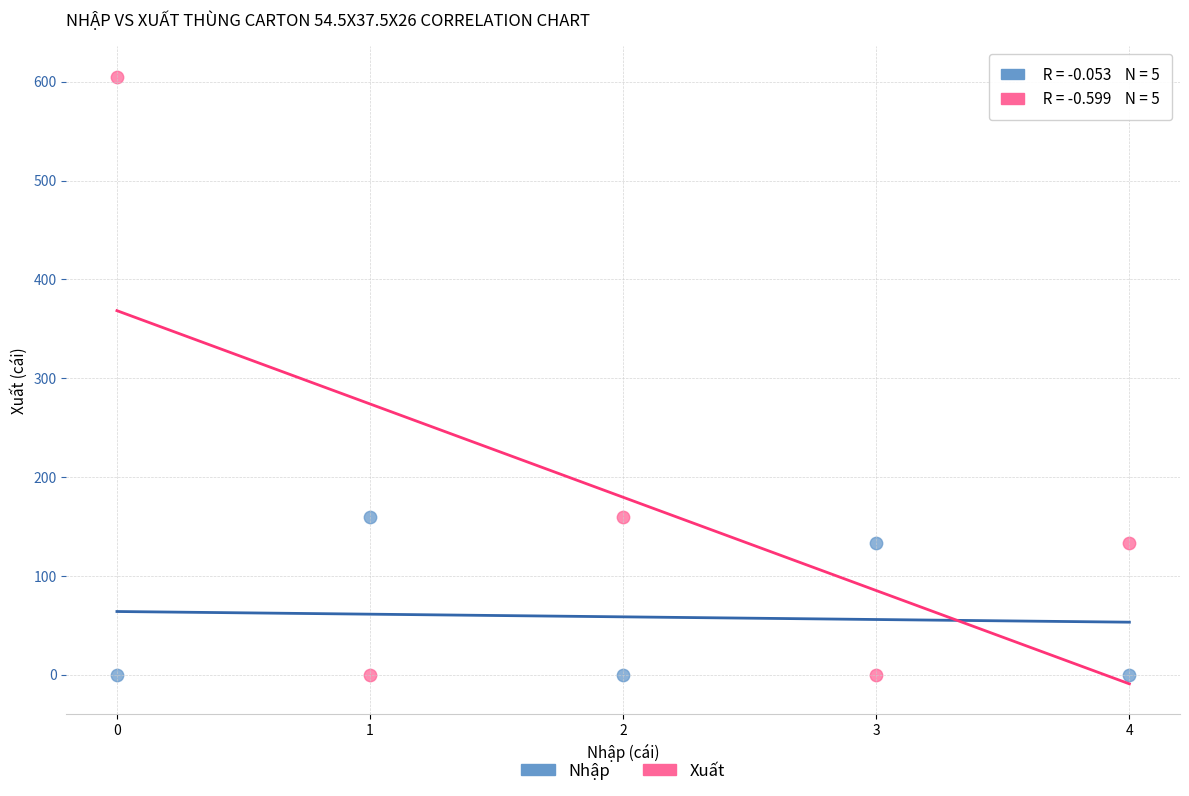

Which series contains the highest Y value?

Xuất